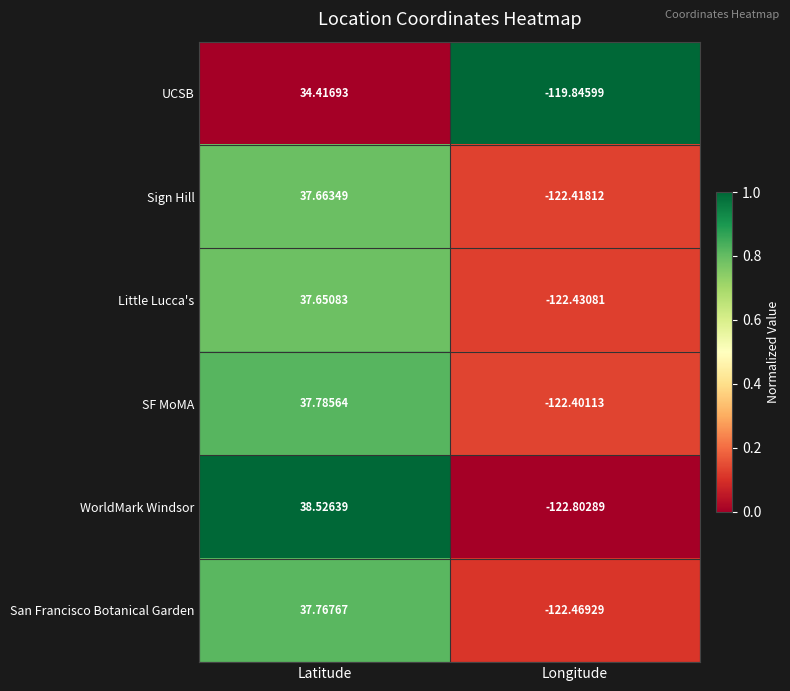

At which label does UCSB reach its minimum?

Longitude